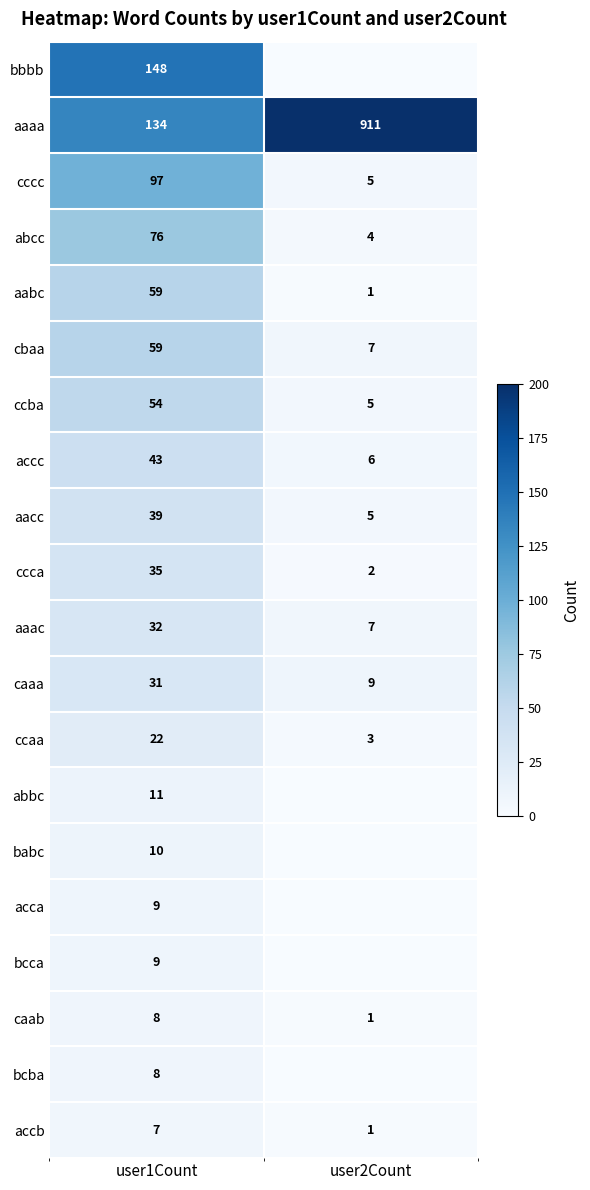

Read the caab value at user1Count.

8